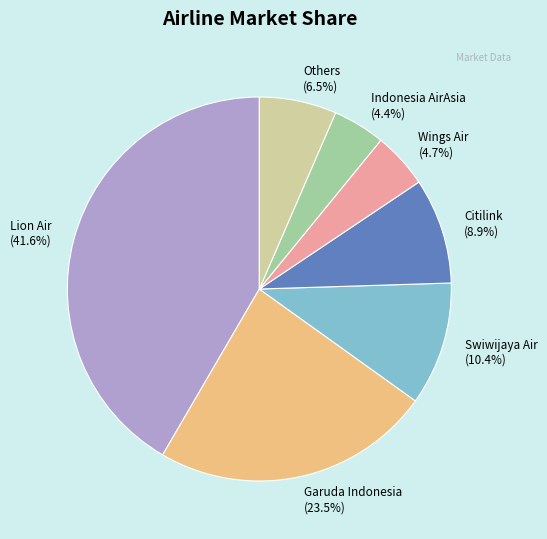

Between Indonesia AirAsia and Garuda Indonesia, which is larger?

Garuda Indonesia